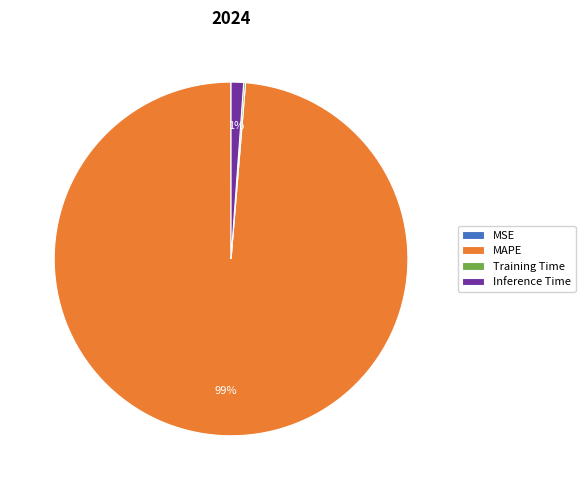

Between MAPE and Inference Time, which is larger?

MAPE